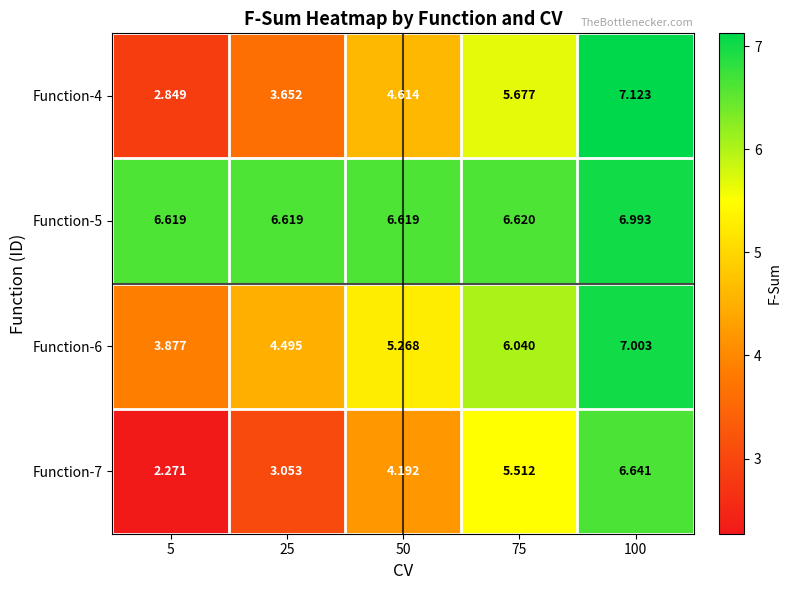

Between 5 and 75, which series saw the biggest shift?

Function-7